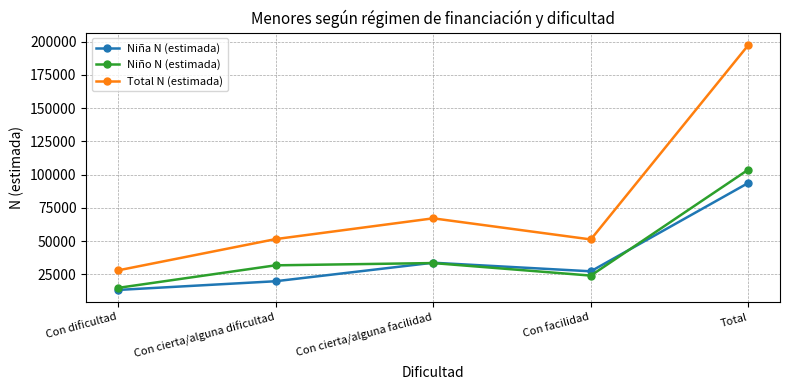

Is the value of Niño N (estimada) at Con facilidad greater than the value of Total N (estimada) at Con cierta/alguna facilidad?

No